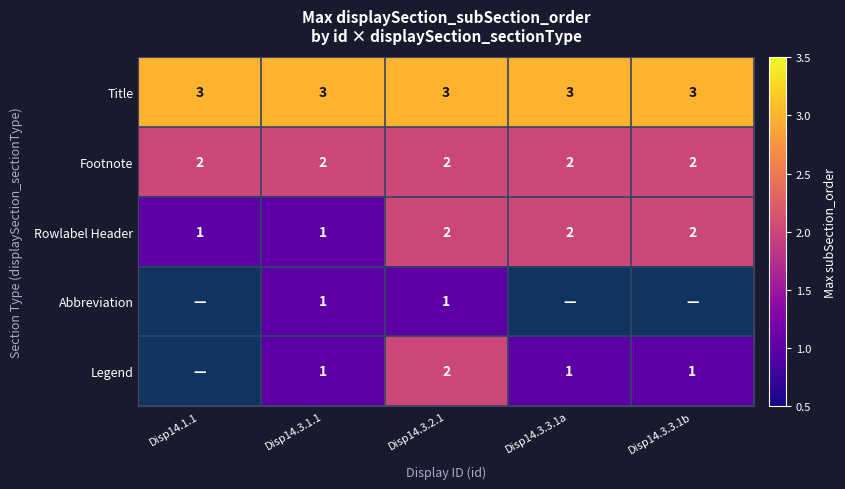

Which label corresponds to the smallest value in the chart?

Disp14.1.1